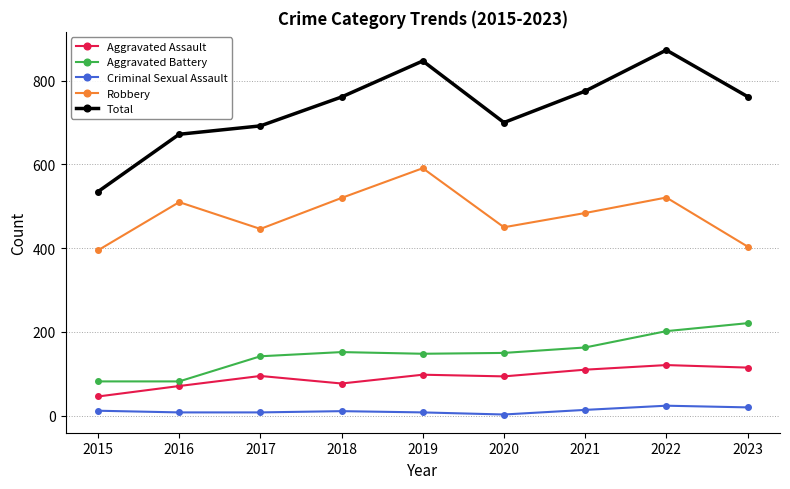

Which series has the largest range (max minus min)?

Total